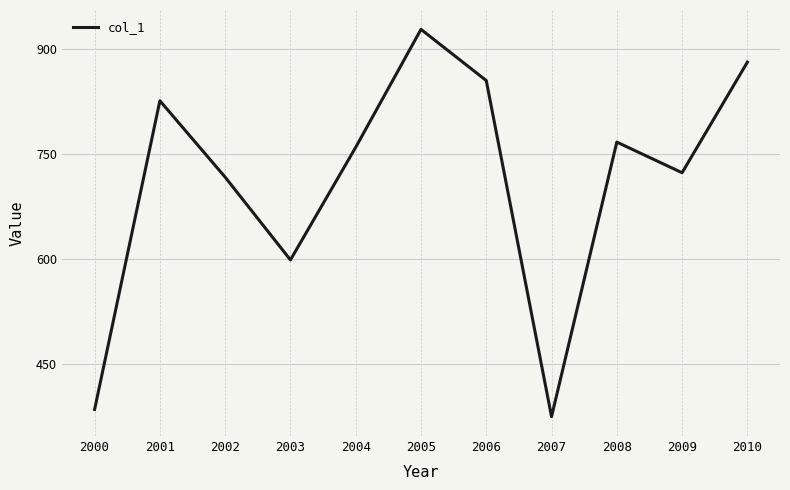

How many lines are shown in the chart?

1